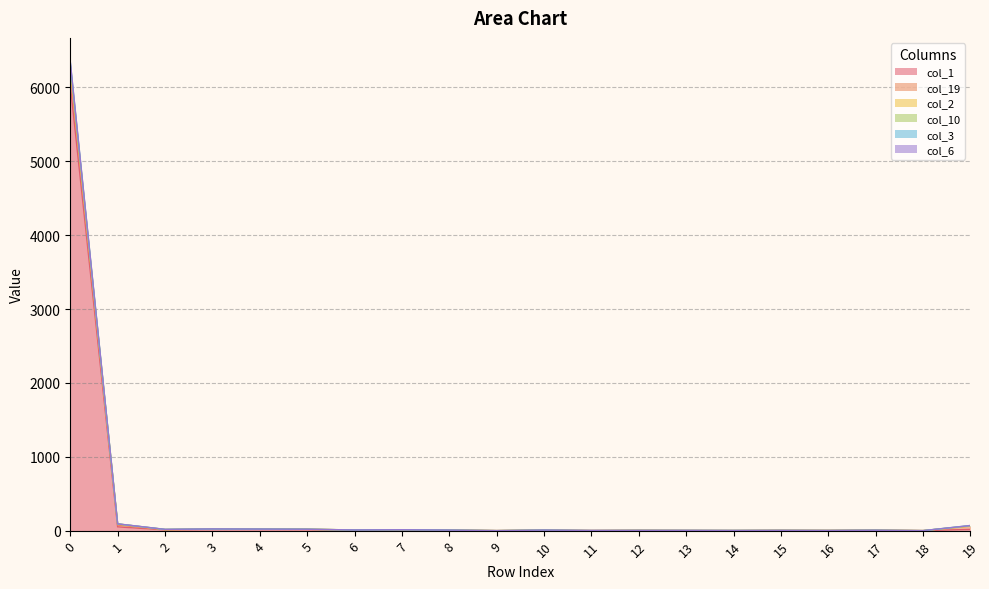

What is the value of the col_10 point at the 11th from the left?

7